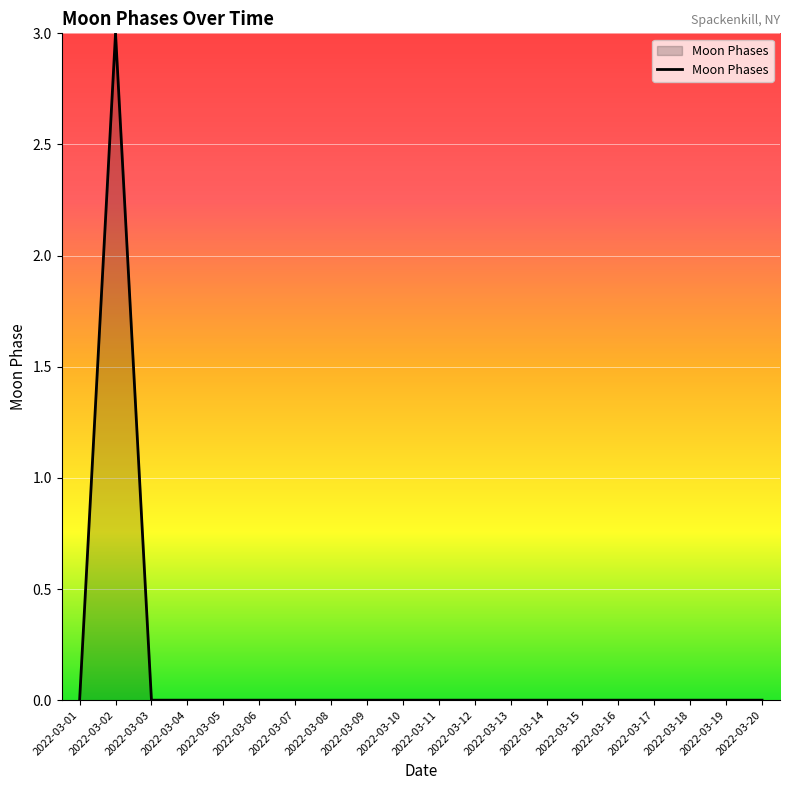

What is the sum of all values?

3